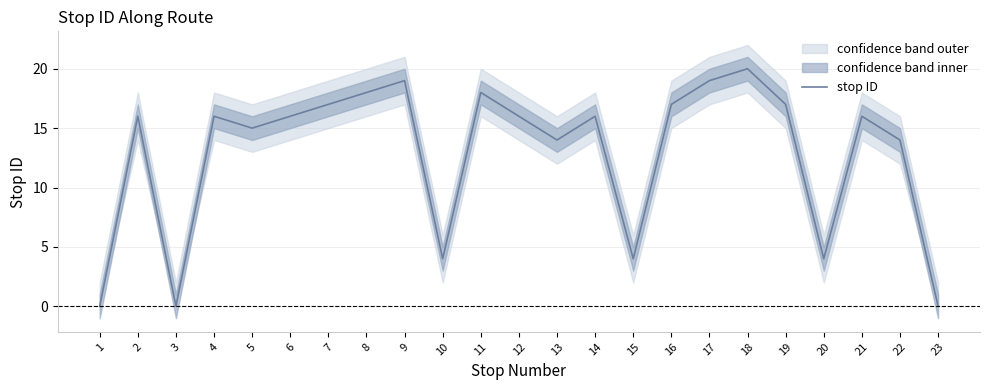

Rank the categories by value from lowest to highest.

1, 3, 23, 10, 15, 20, 13, 22, 5, 2, 4, 6, 12, 14, 21, 7, 16, 19, 8, 11, 9, 17, 18